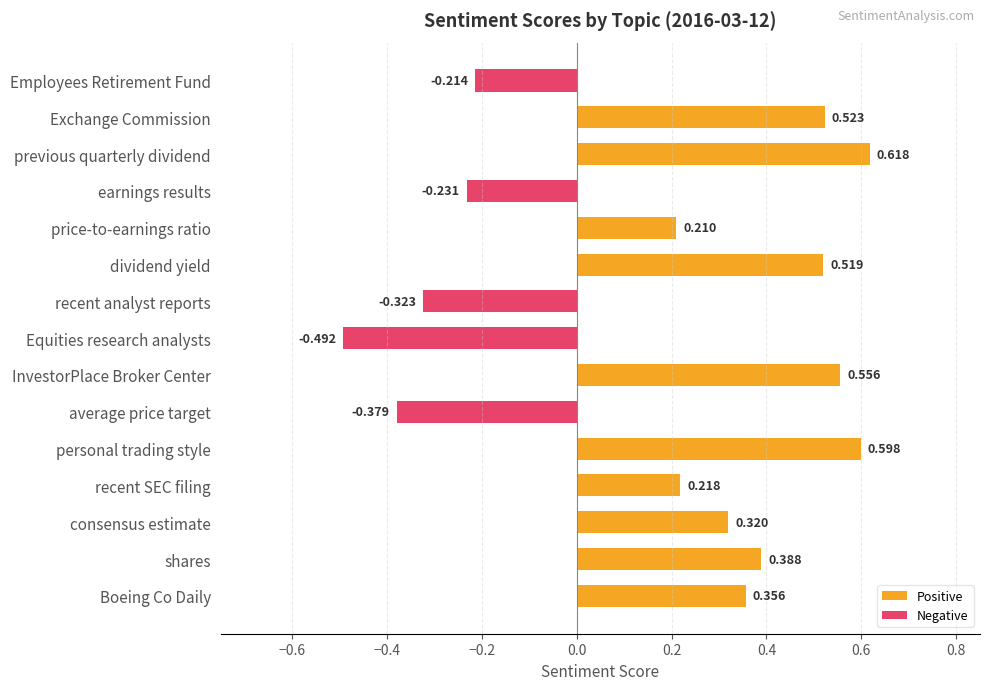

How many bars are there in total?

15